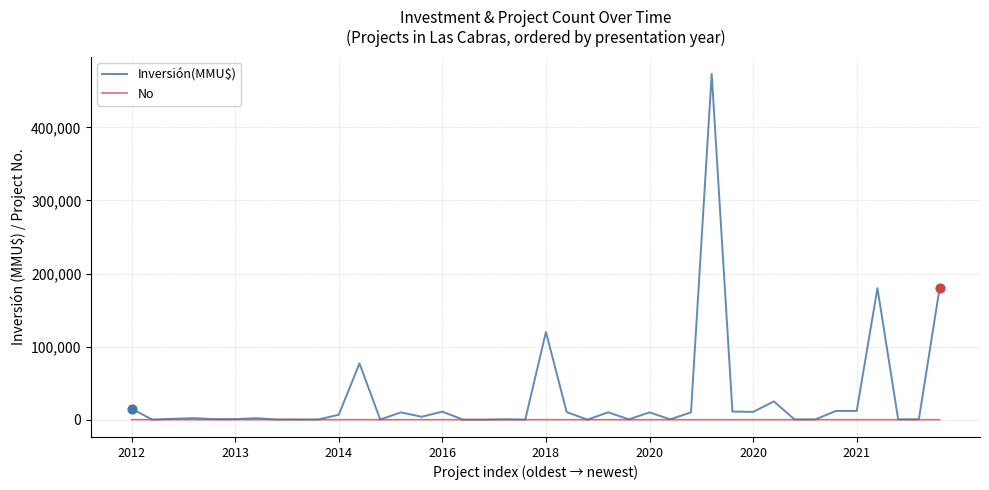

Which series has the largest total across all categories?

Inversión(MMU$)